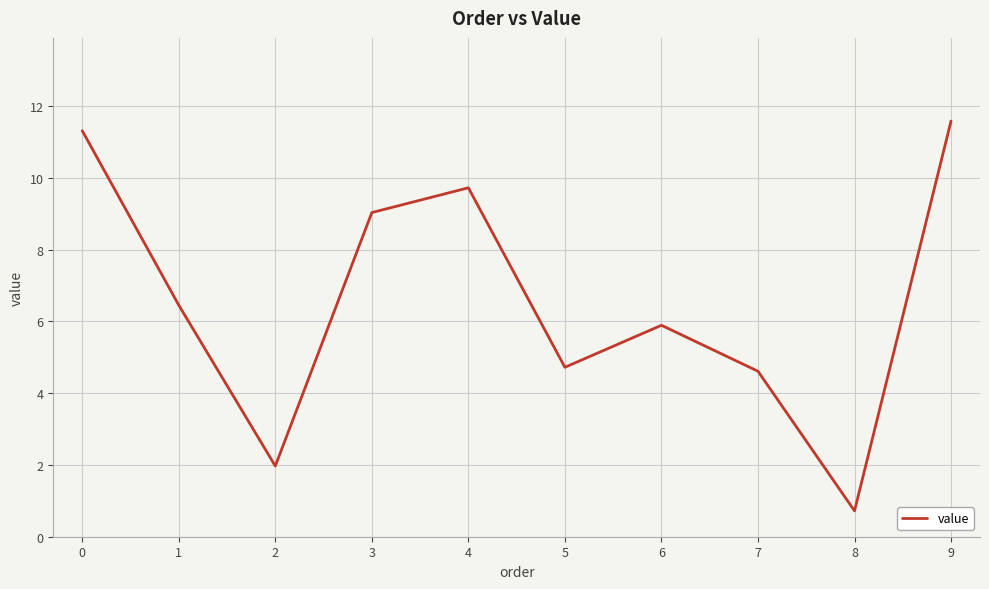

Is it true that the value at 4 is 3.2?

False